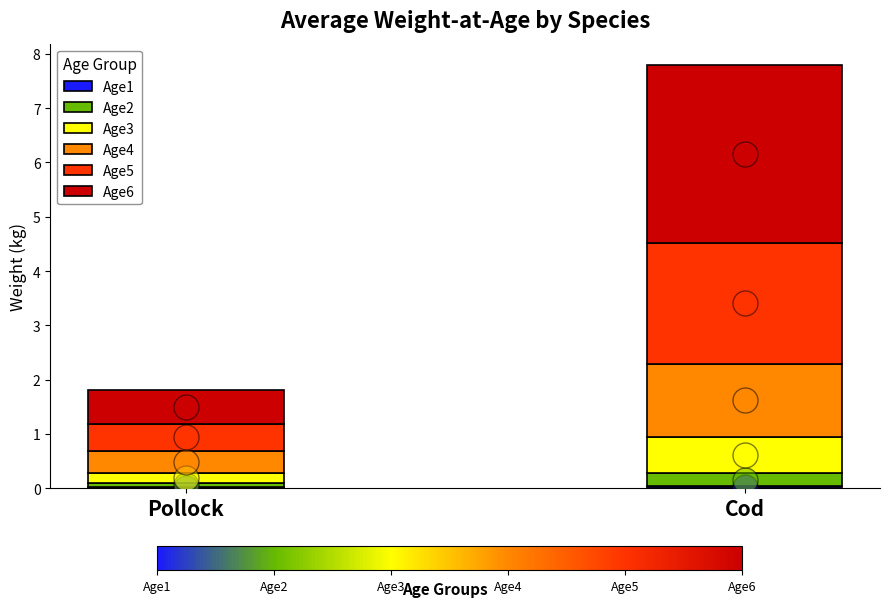

Which series has the largest range (max minus min)?

Age6